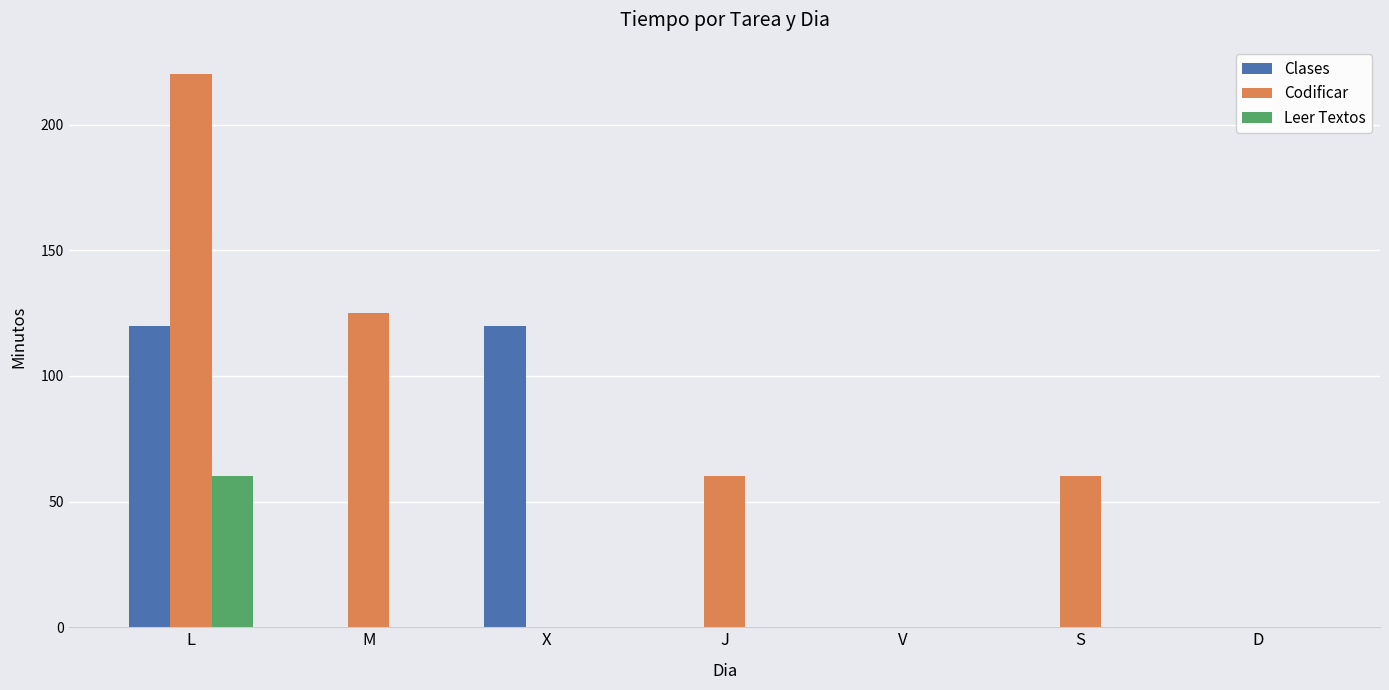

Which series has the largest range (max minus min)?

Codificar